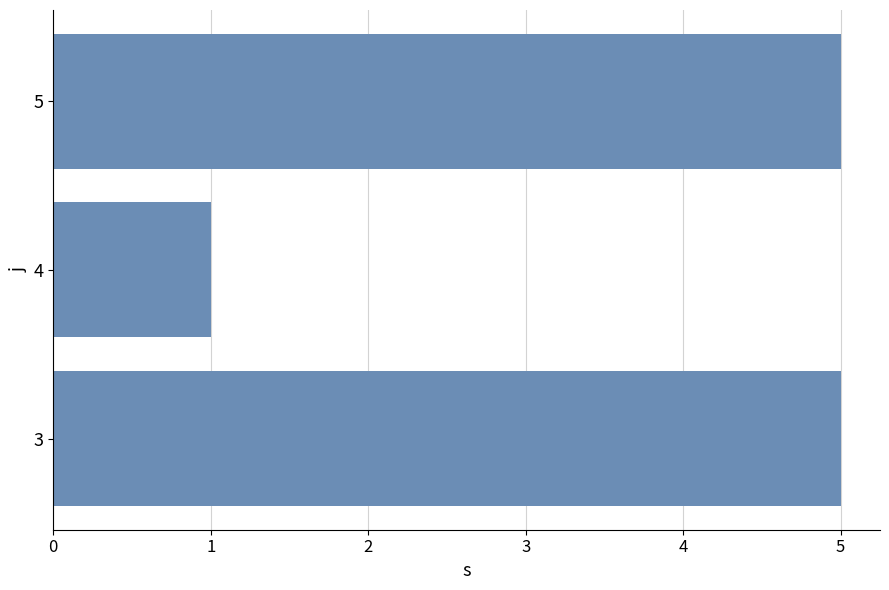

What is the smallest value displayed?

1